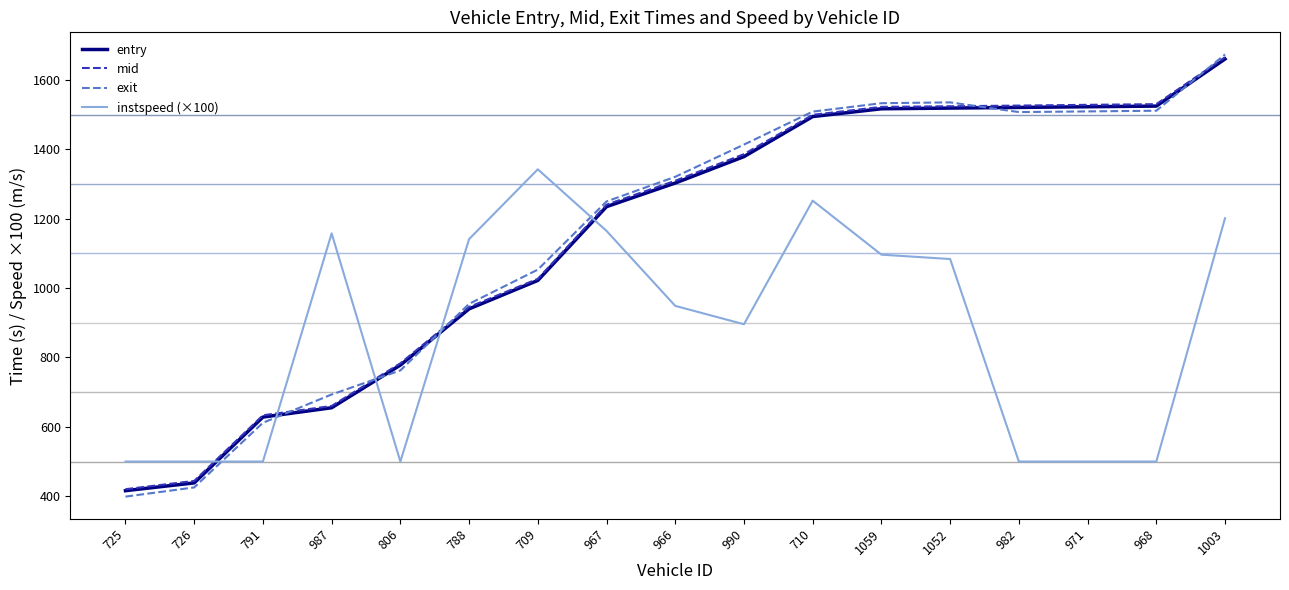

Which series has the widest spread of values?

exit